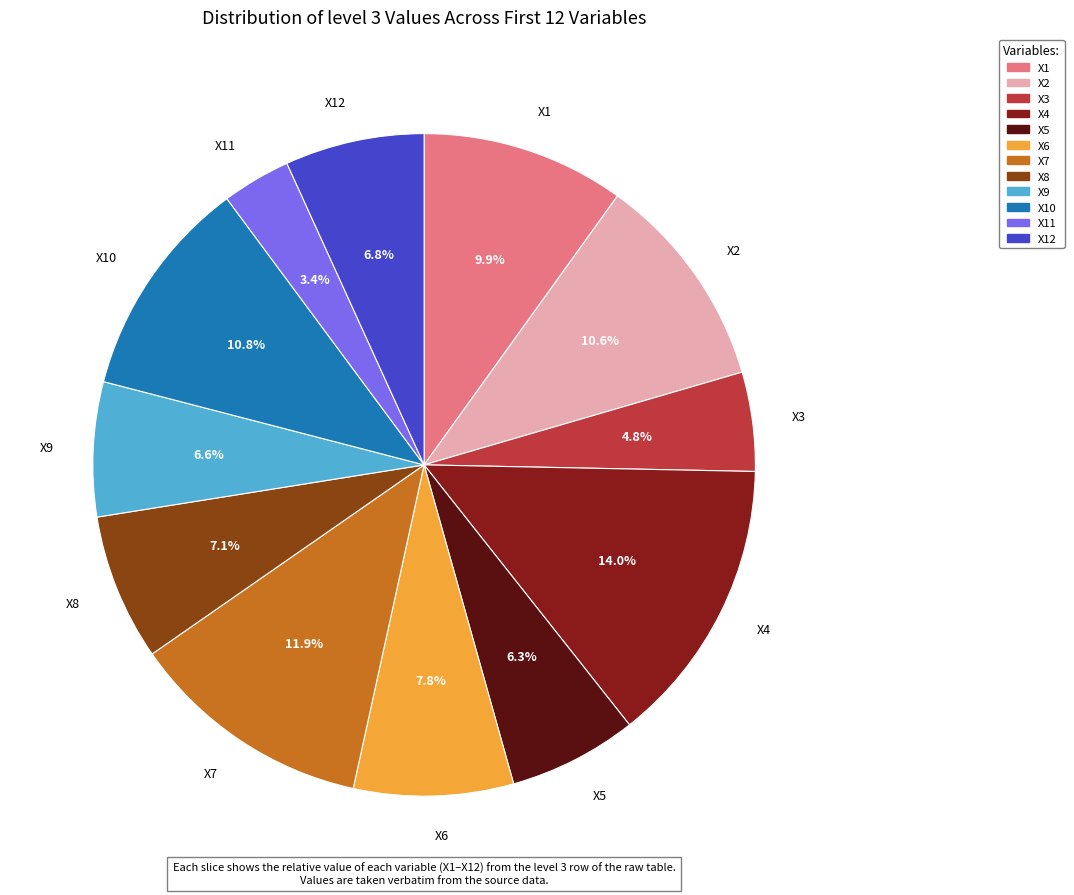

To the nearest percent, what percentage of the pie is X5?

6%